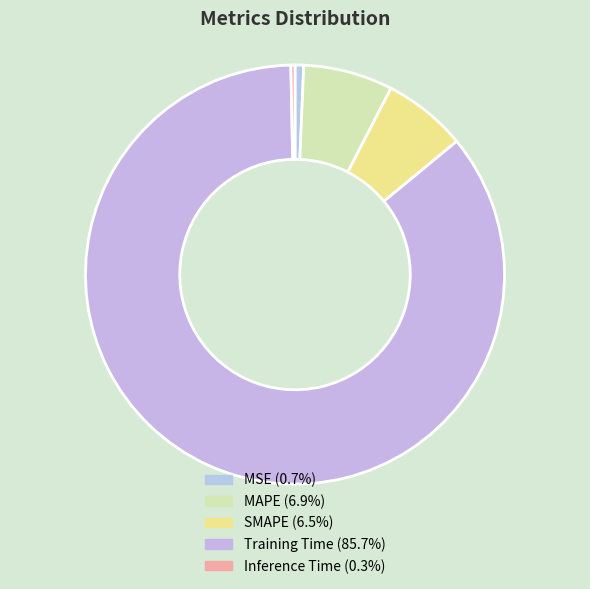

Count the number of slices in the pie.

5